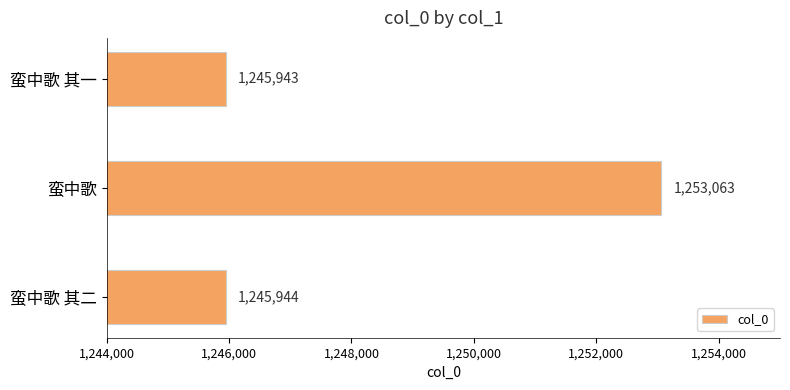

Reading bottom to top, list all the values displayed in this chart.

1245944	1253063	1245943